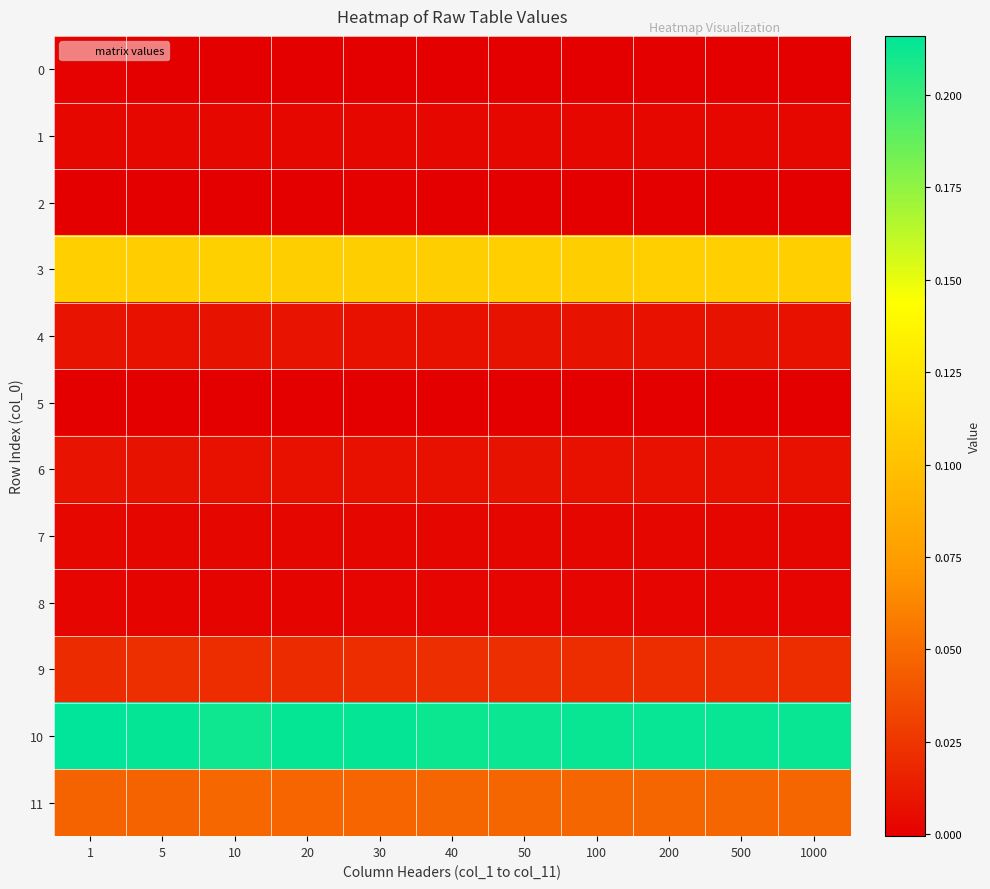

What is the spread (max minus min) of values at 30?

0.2